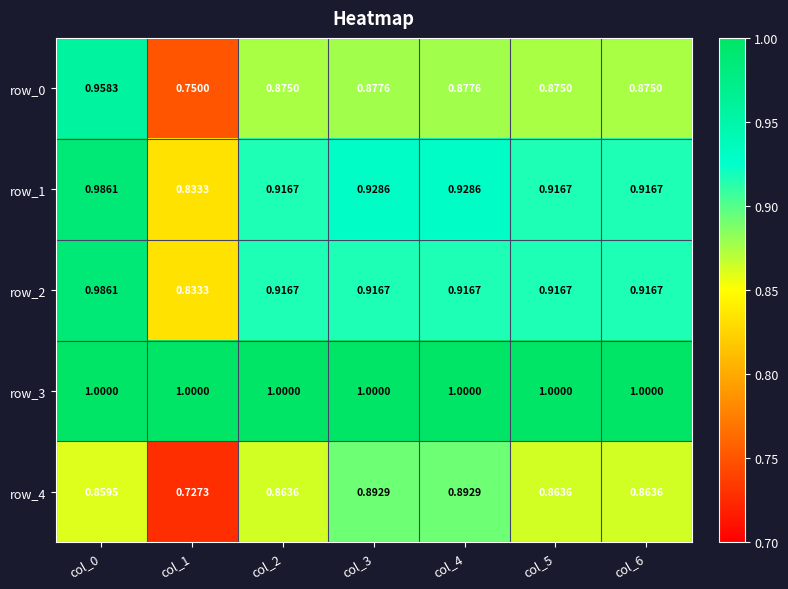

What is the greatest value displayed?

1.0